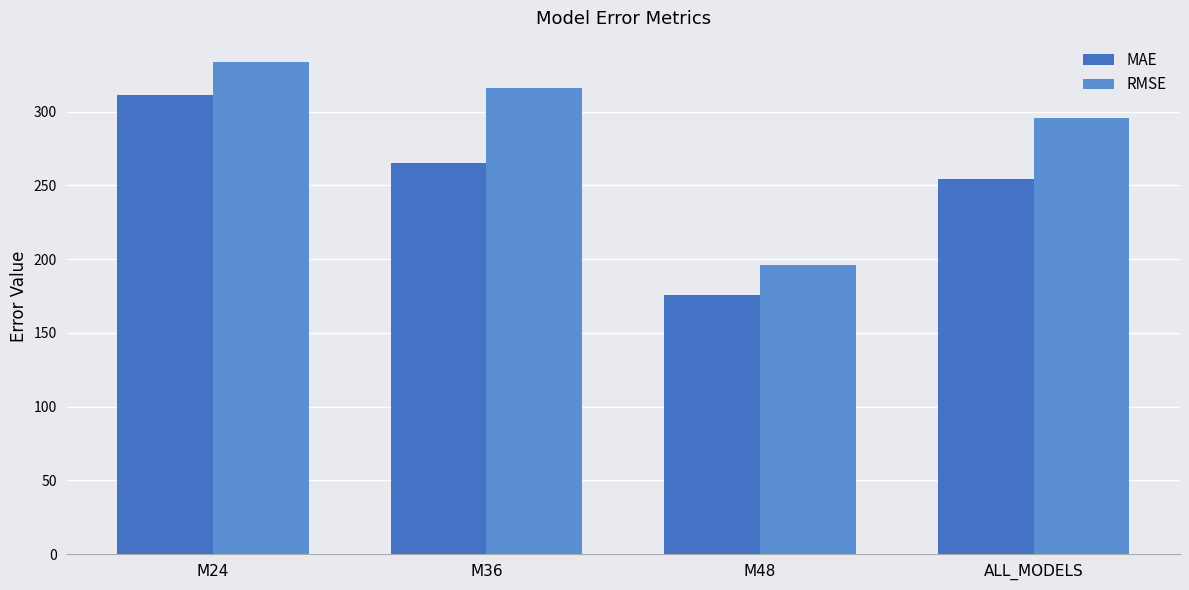

At which category is the sum across all series the highest?

M24